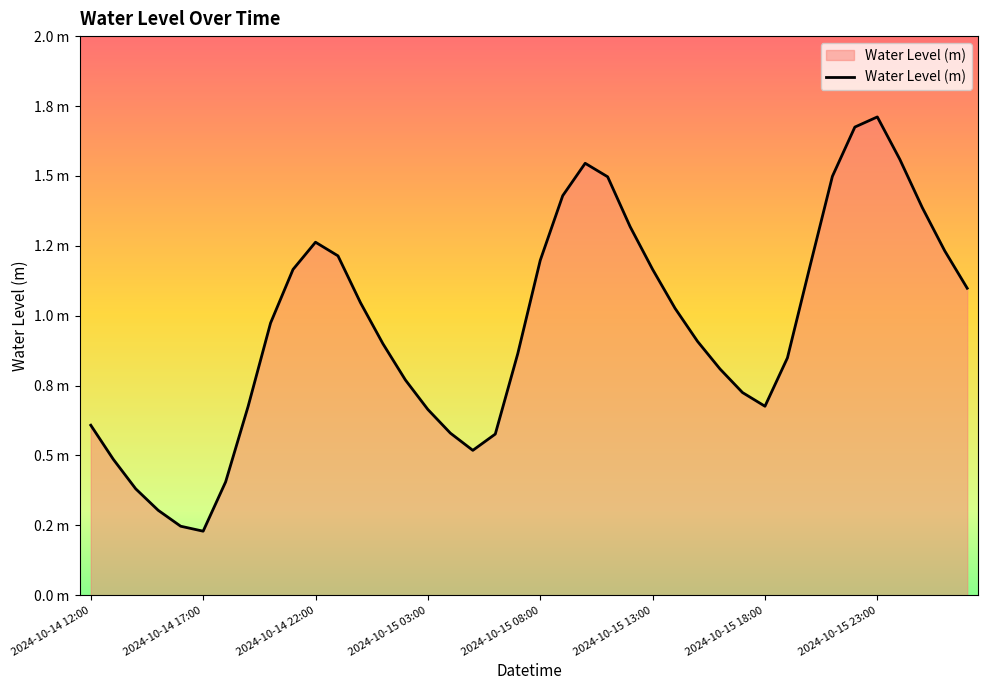

What is the average value?

1.0